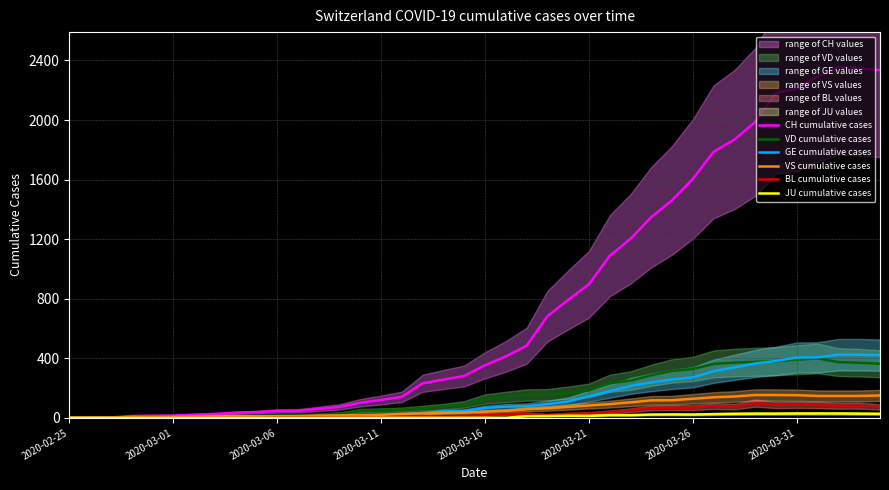

Reading left to right, transcribe all the data shown in this chart.

CH cumulative cases: 0	1	2	12	14	15	21	26	34	38	46	47	60	73	101	120	141	232	257	281	353	412	484	682	792	897	1088	1202	1348	1461	1605	1787	1869	1987	2182	2210	2291	2355	2346	2335
VD cumulative cases: 0	0	0	4	4	4	6	8	11	14	15	16	22	29	48	51	55	65	75	90	126	140	153	155	168	184	232	250	286	315	328	362	371	376	380	390	399	374	370	363
GE cumulative cases: 0	1	1	2	3	3	3	4	4	5	7	7	9	13	18	20	23	33	43	46	66	75	78	92	109	145	179	214	238	258	272	313	339	365	382	405	406	424	424	421
VS cumulative cases: 0	0	0	5	5	6	9	11	12	10	11	11	15	16	19	20	27	29	33	35	41	46	58	64	73	83	92	104	117	118	128	138	143	153	153	152	147	147	147	150
BL cumulative cases: 0	0	0	0	1	1	1	1	1	1	4	4	4	4	5	3	9	12	8	12	17	26	27	19	27	30	40	51	66	68	68	79	75	99	86	88	86	81	82	73
JU cumulative cases: 0	0	0	0	0	0	0	0	0	0	0	0	0	0	0	0	0	0	0	0	0	0	11	12	14	13	18	18	22	23	22	25	27	28	28	29	29	29	28	27